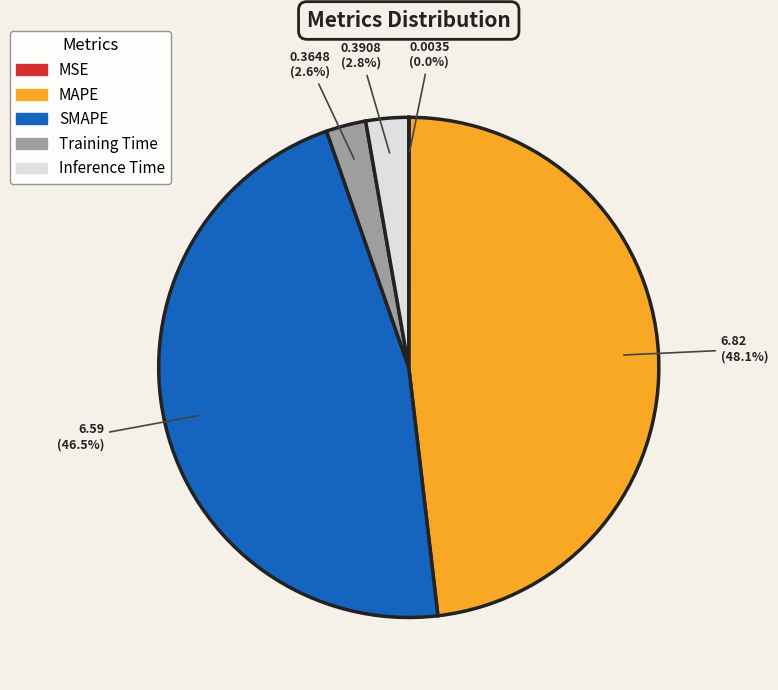

Which category has the biggest portion of the pie?

MAPE